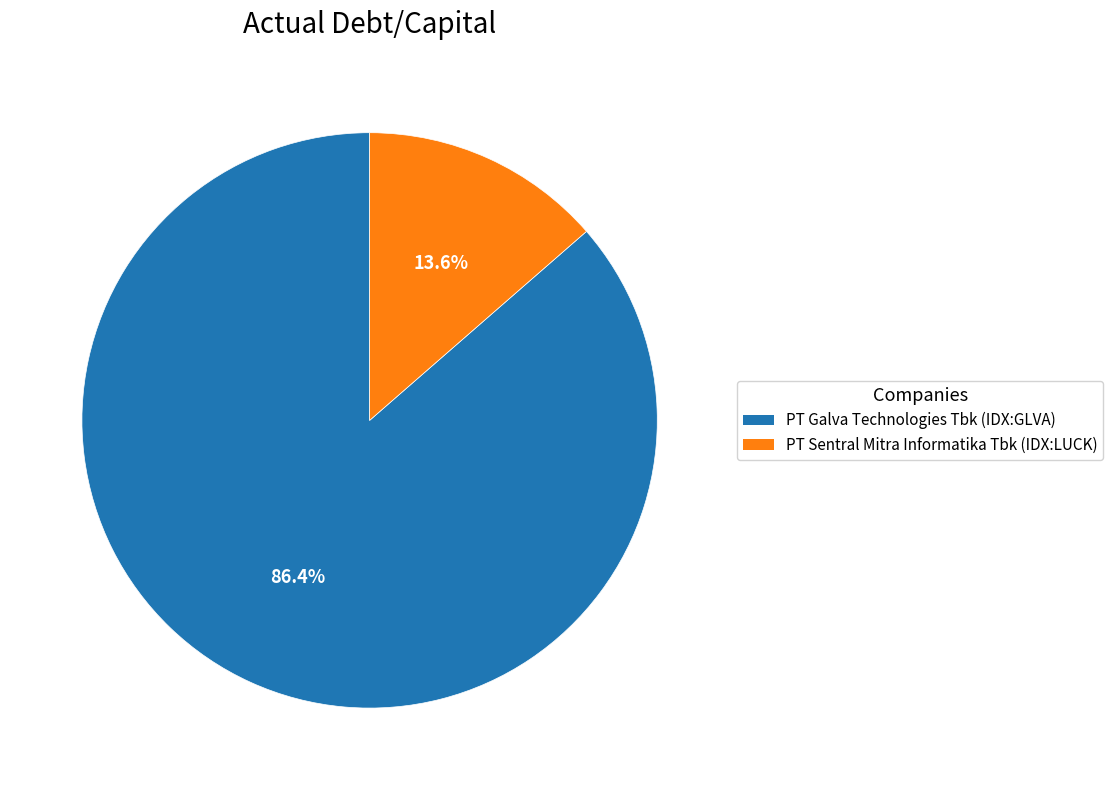

Does PT Sentral Mitra Informatika Tbk (IDX:LUCK) represent more than half of the total?

No